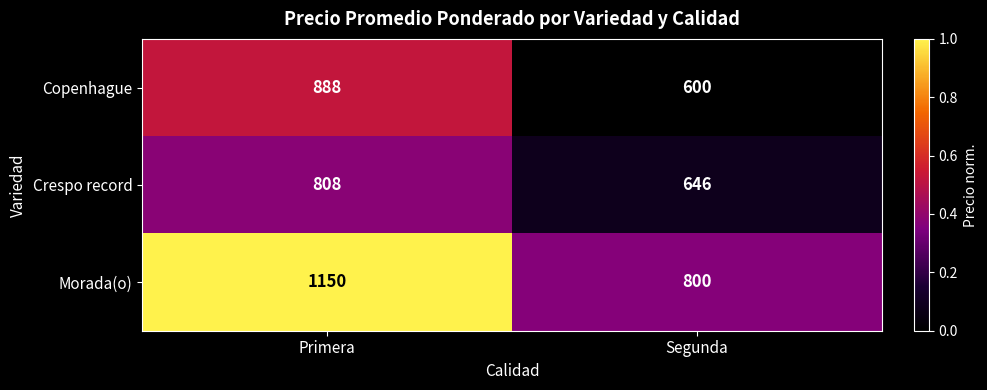

Count the number of categories in the chart.

2